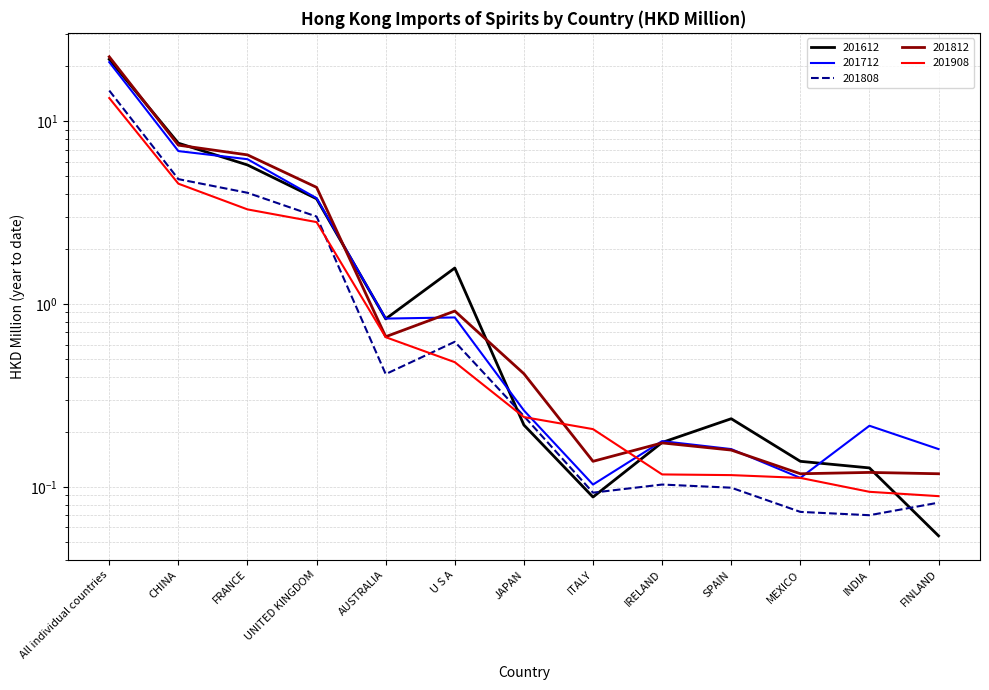

What are all the series names shown in the legend?

201612, 201712, 201808, 201812, 201908